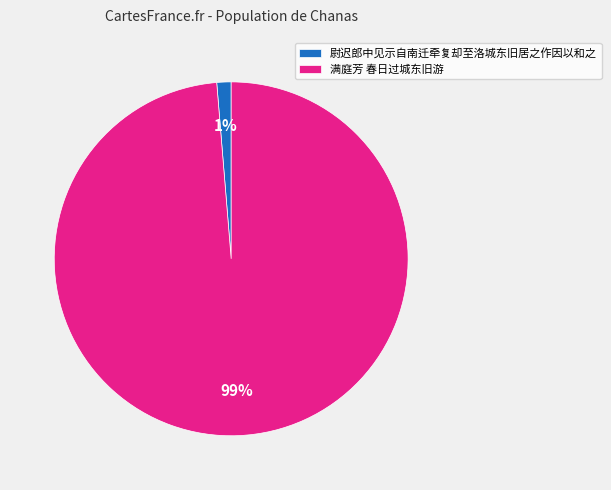

What percentage is the 满庭芳 春日过城东旧游 slice, to the nearest percent?

99%